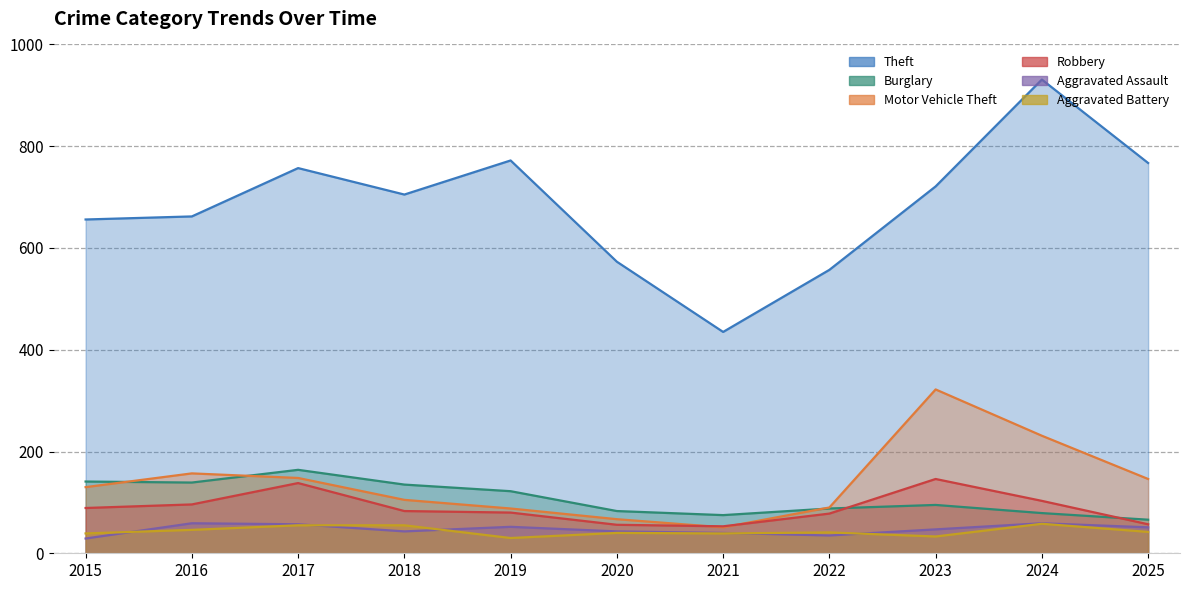

How many distinct data groups are displayed?

6